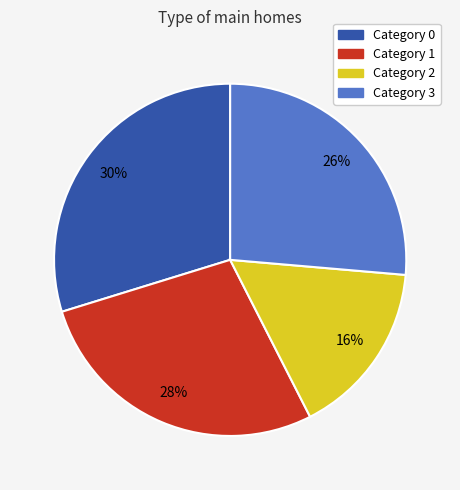

To the nearest percent, what is the difference between the largest and smallest slice percentages?

14%